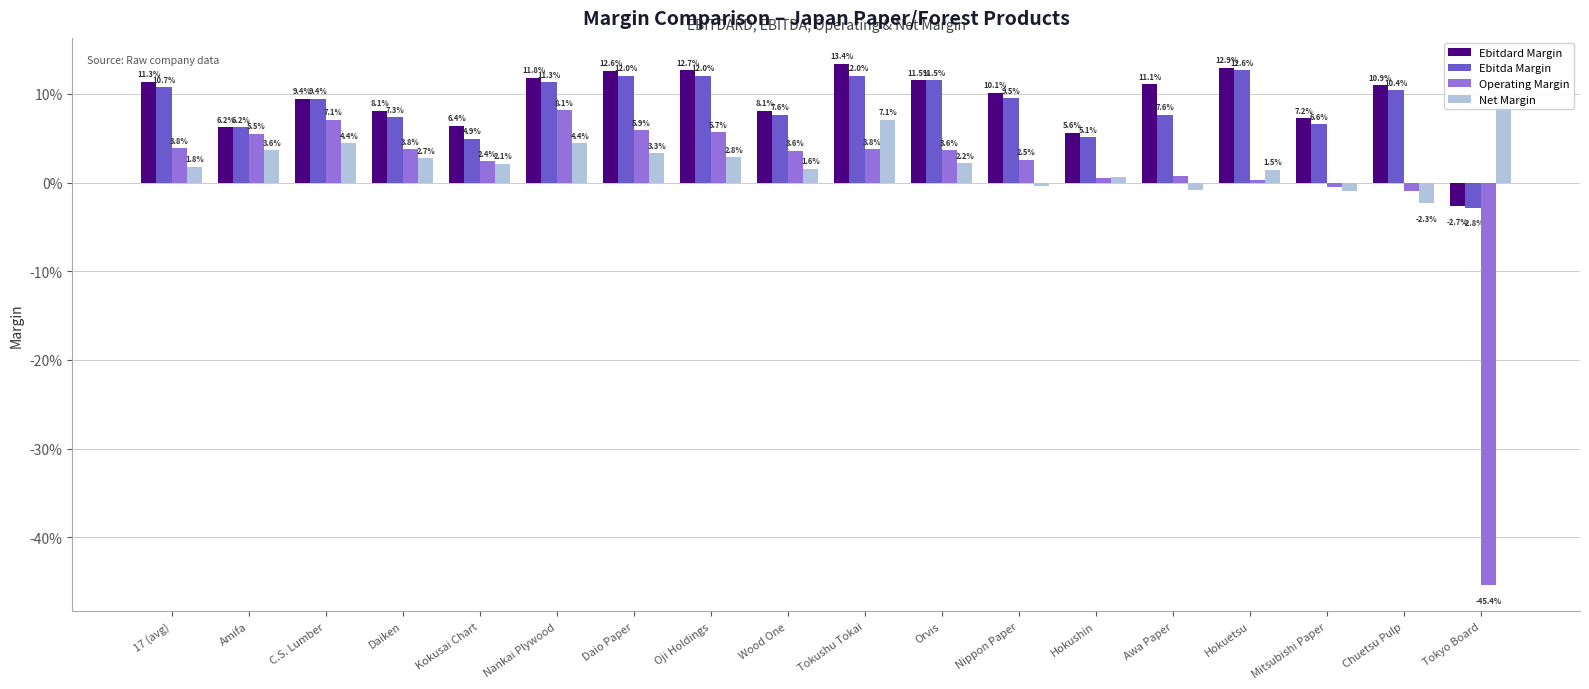

Which series has the largest range (max minus min)?

Operating Margin